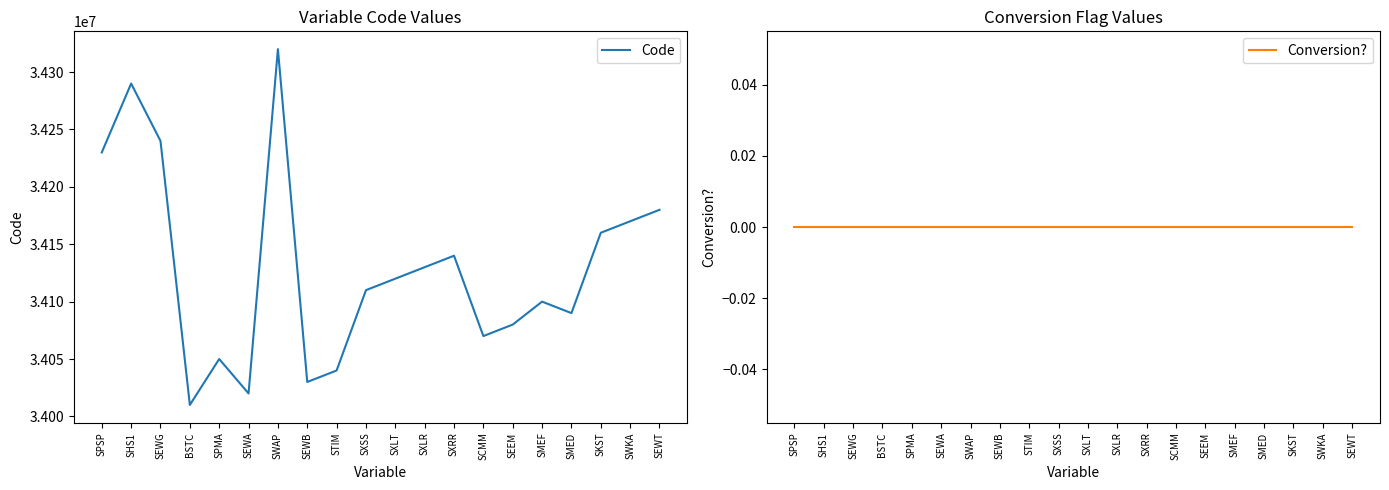

Rank the categories by Conversion? value from highest to lowest.

SPSP, SHS1, SEWG, BSTC, SPMA, SEWA, SWAP, SEWB, STIM, SXSS, SXLT, SXLR, SXRR, SCMM, SEEM, SMEF, SMED, SKST, SWKA, SEWT